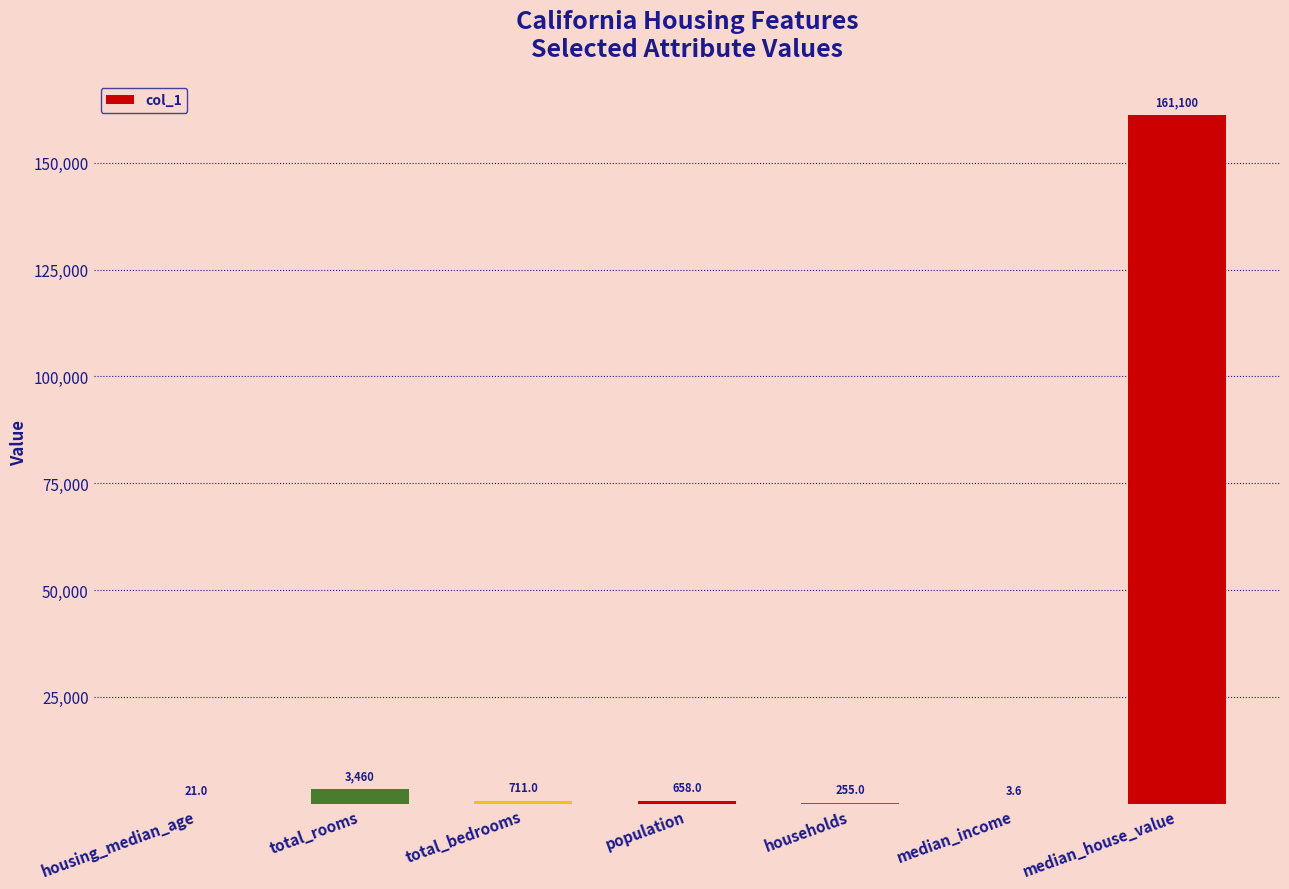

What is the change in value from households to median_income?

-251.4